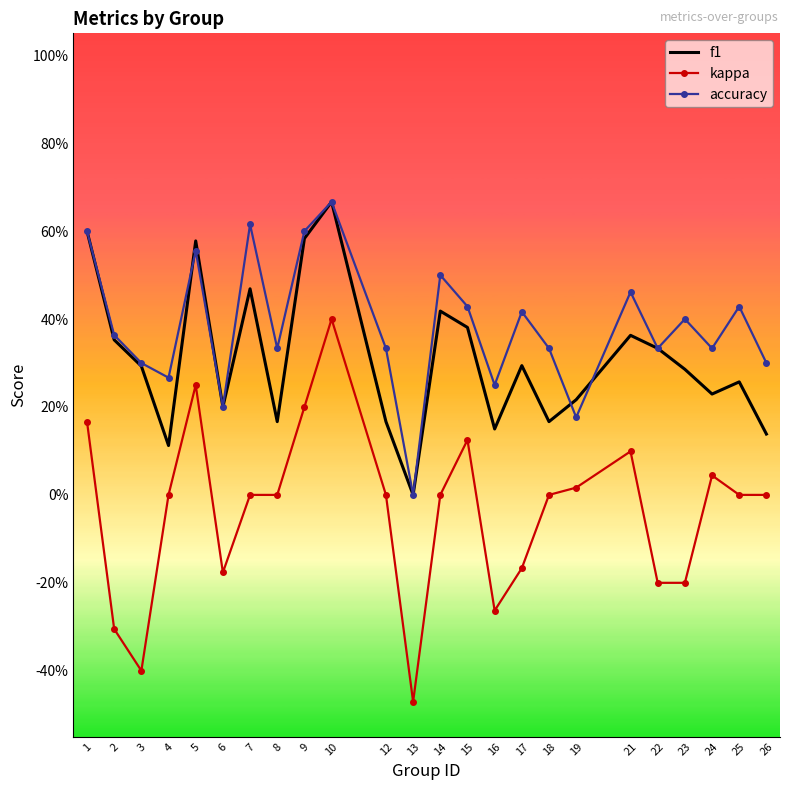

What are all the series names shown in the legend?

f1, kappa, accuracy